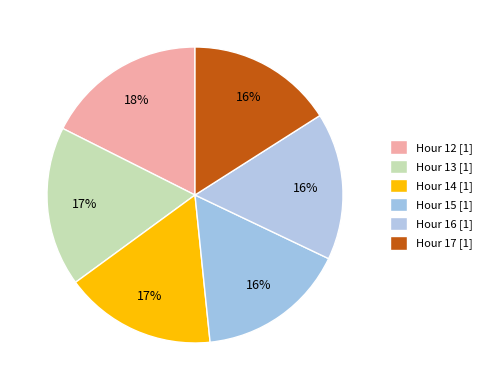

To the nearest percent, what is the difference between the largest and smallest slice percentages?

2%